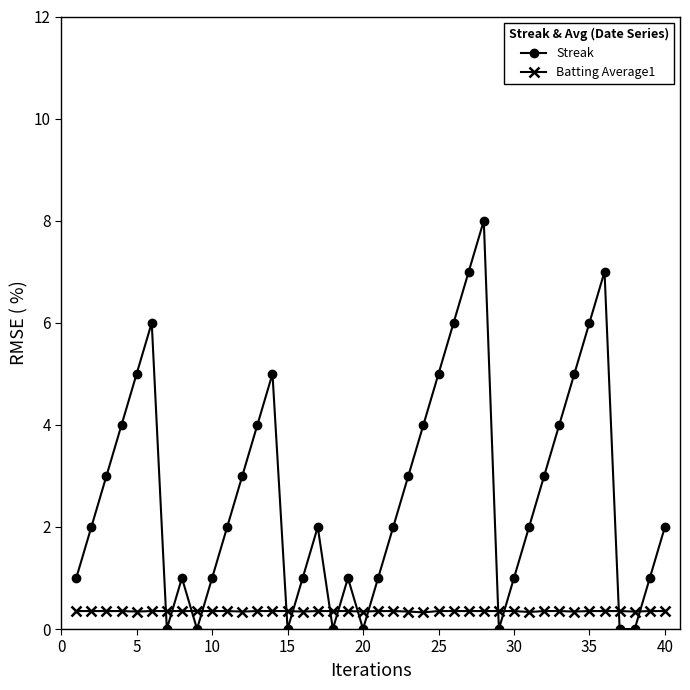

Which series has the largest total across all categories?

Streak